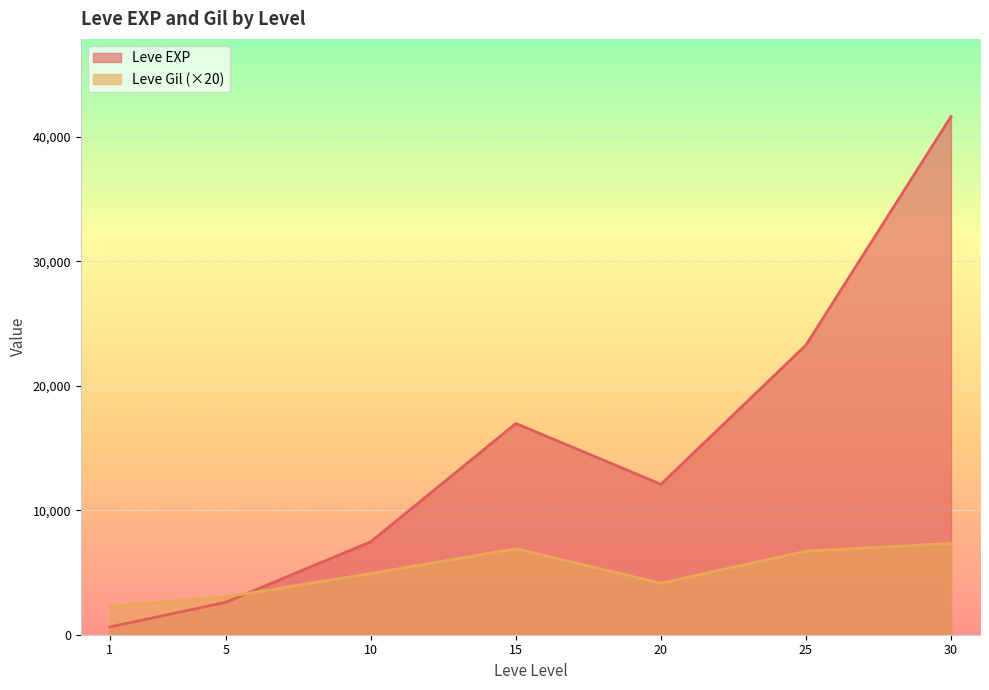

How many lines are shown in the chart?

2